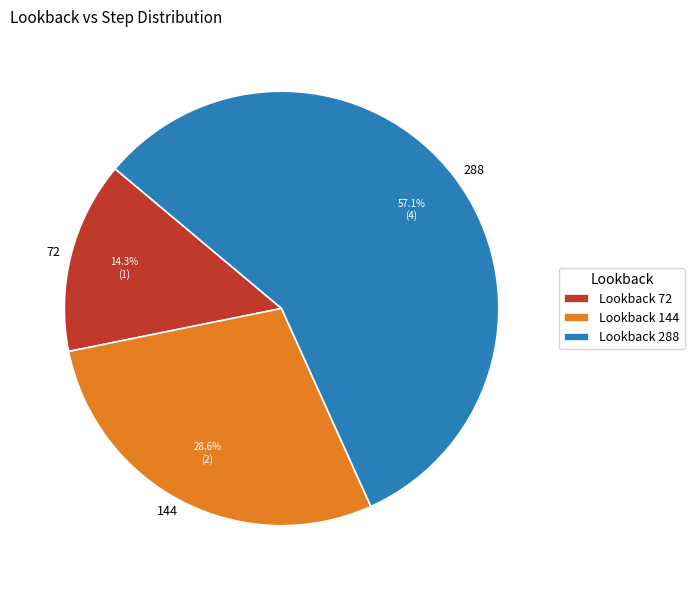

The 288 slice represents 57% of the pie. True or false?

True